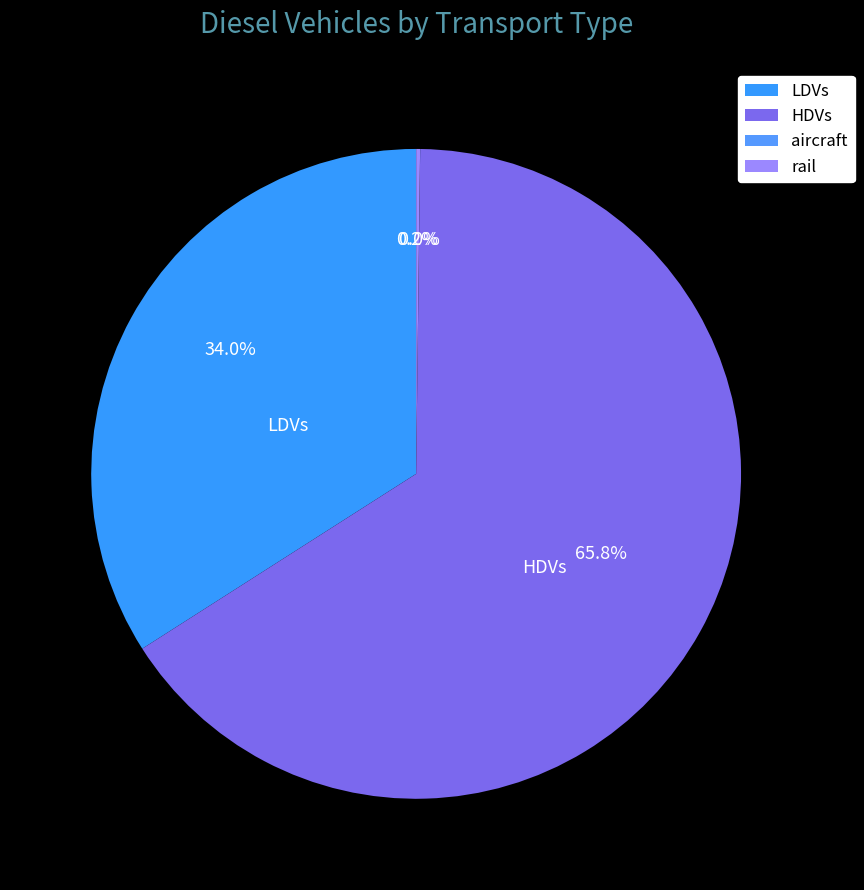

Does LDVs represent more than half of the total?

No